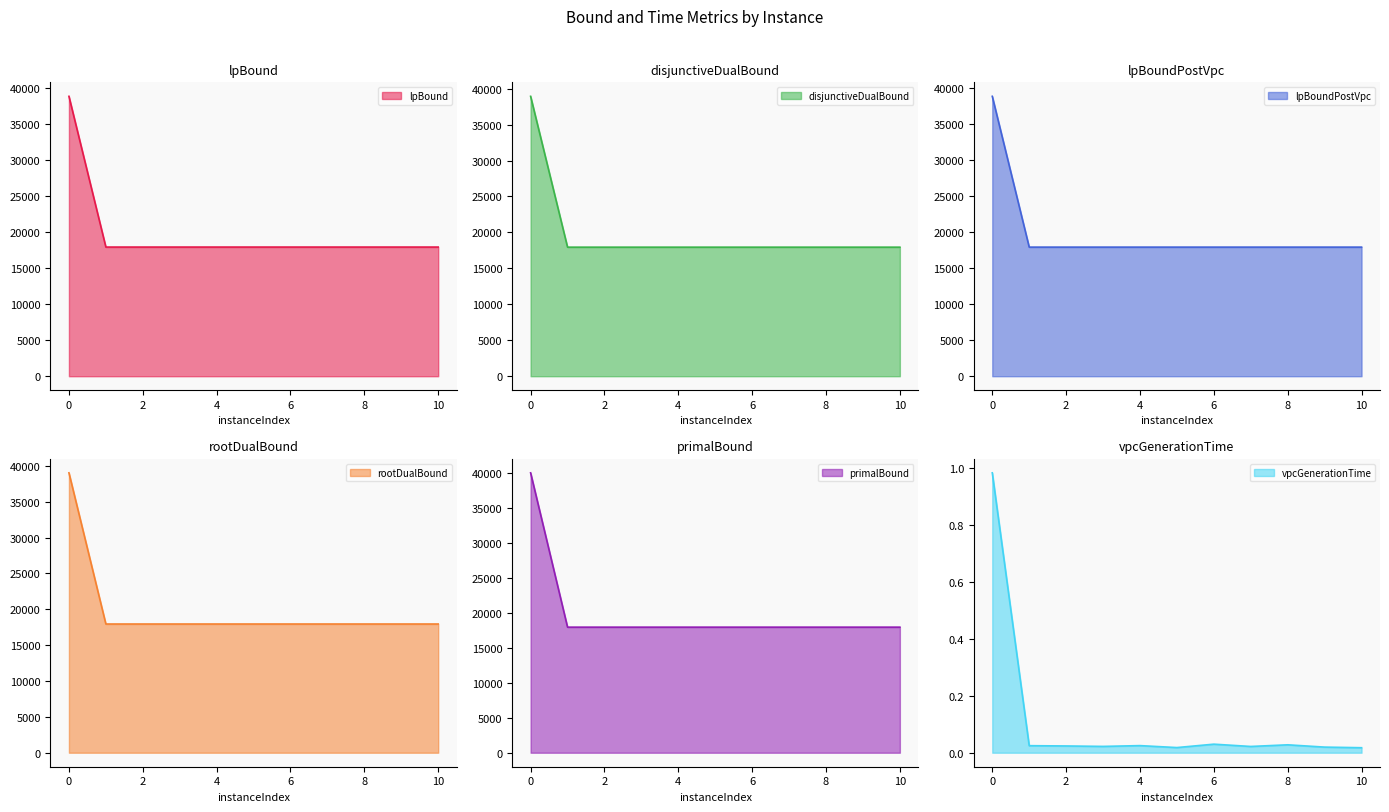

Which series has the largest total across all categories?

rootDualBound